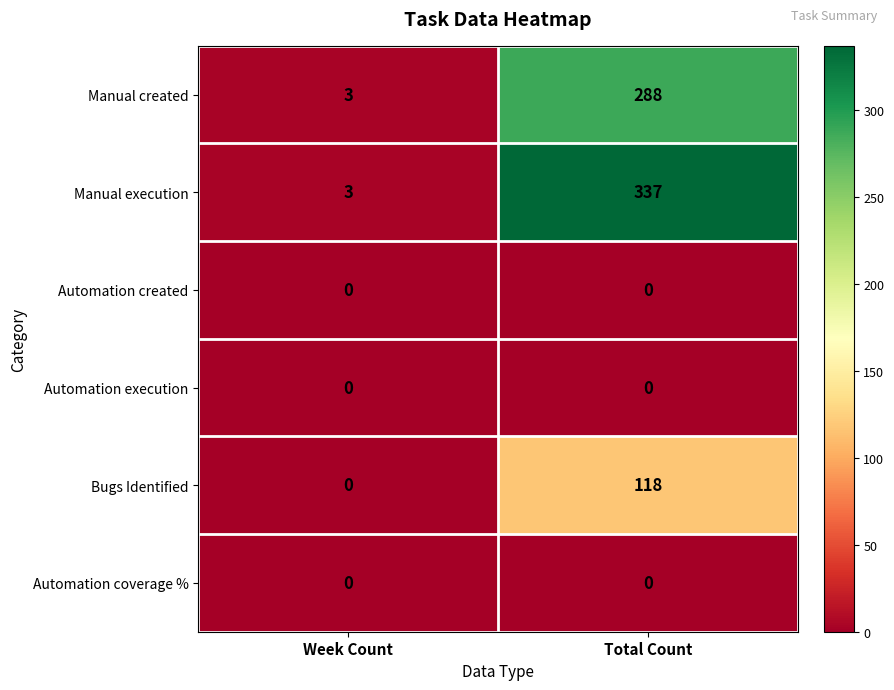

Which category has the highest value across all series?

Total Count